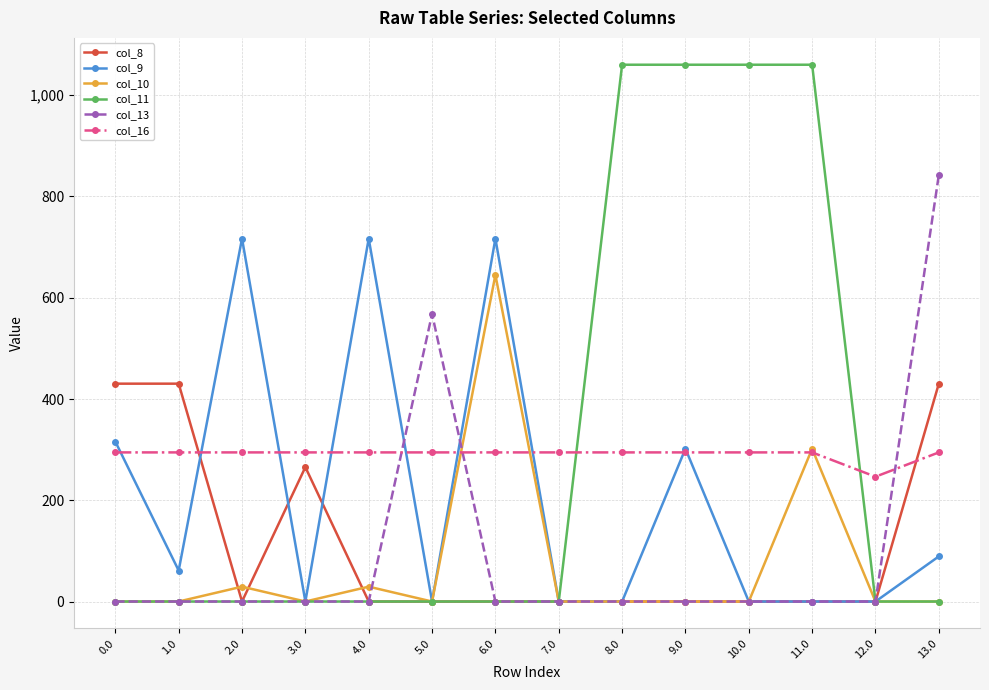

Which series has the widest spread of values?

col_11